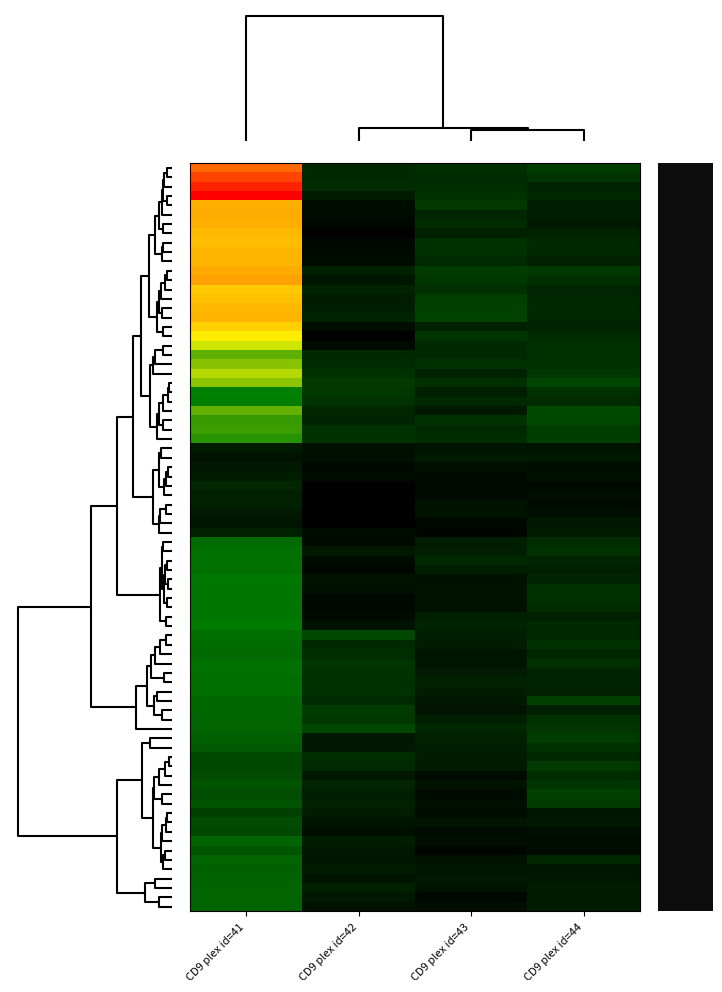

Which has a higher value, CD9 plex id=43 or CD9 plex id=44?

CD9 plex id=44